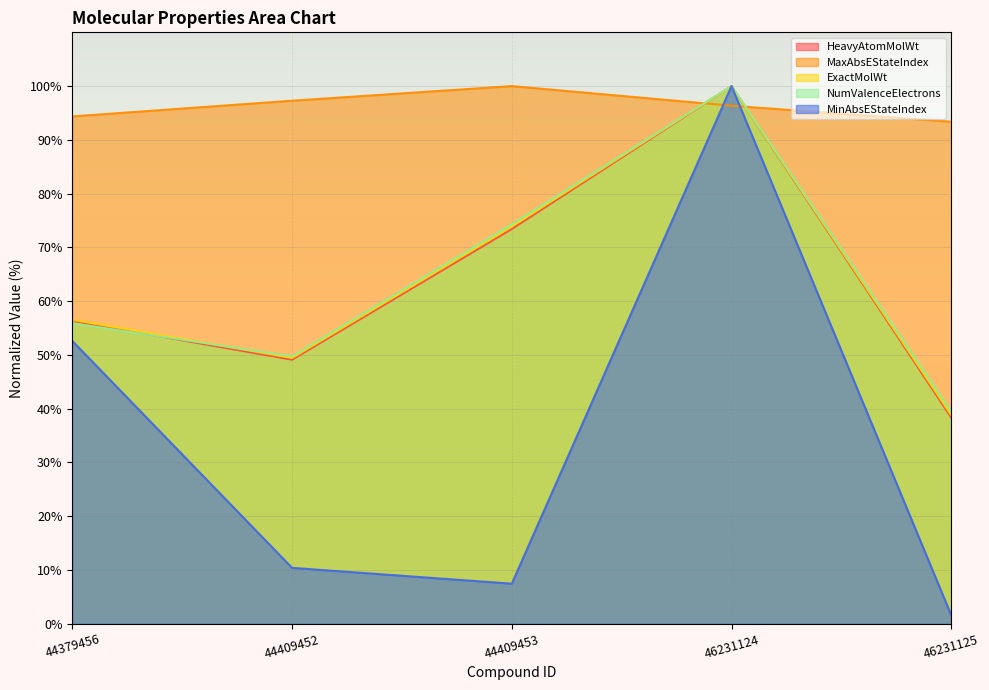

What is the sum of all NumValenceElectrons values?

319.4